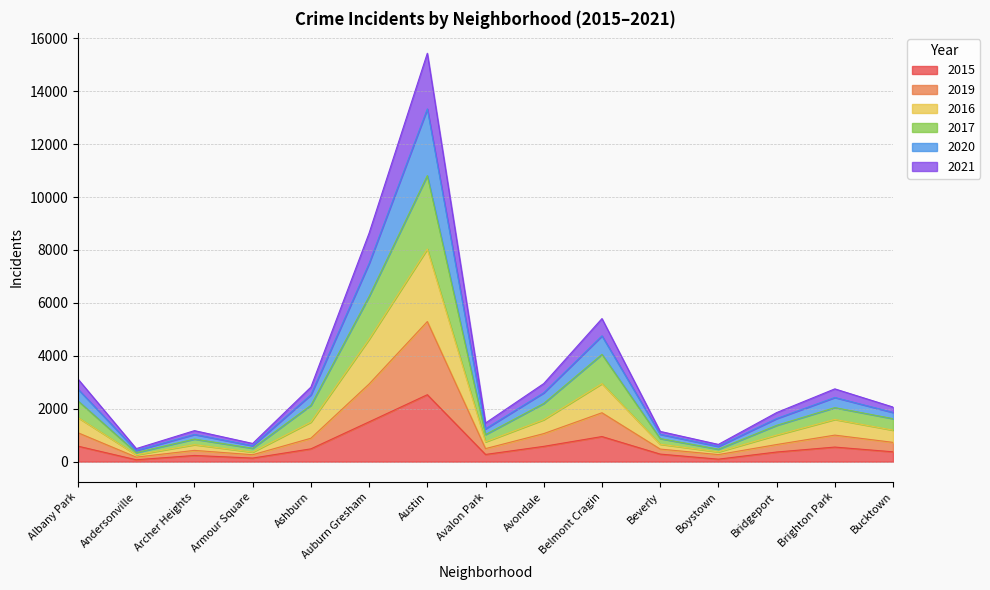

What is the smallest value displayed?

70